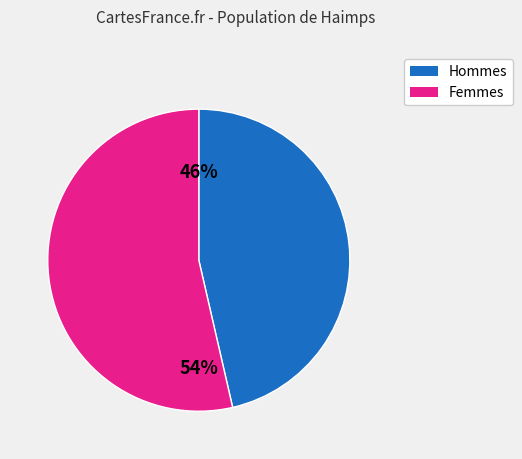

Is there a majority slice in this chart?

Yes